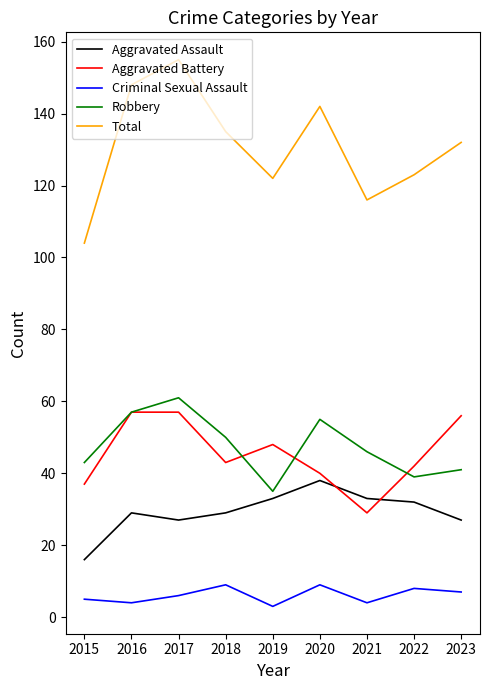

What are all the series names shown in the legend?

Aggravated Assault, Aggravated Battery, Criminal Sexual Assault, Robbery, Total